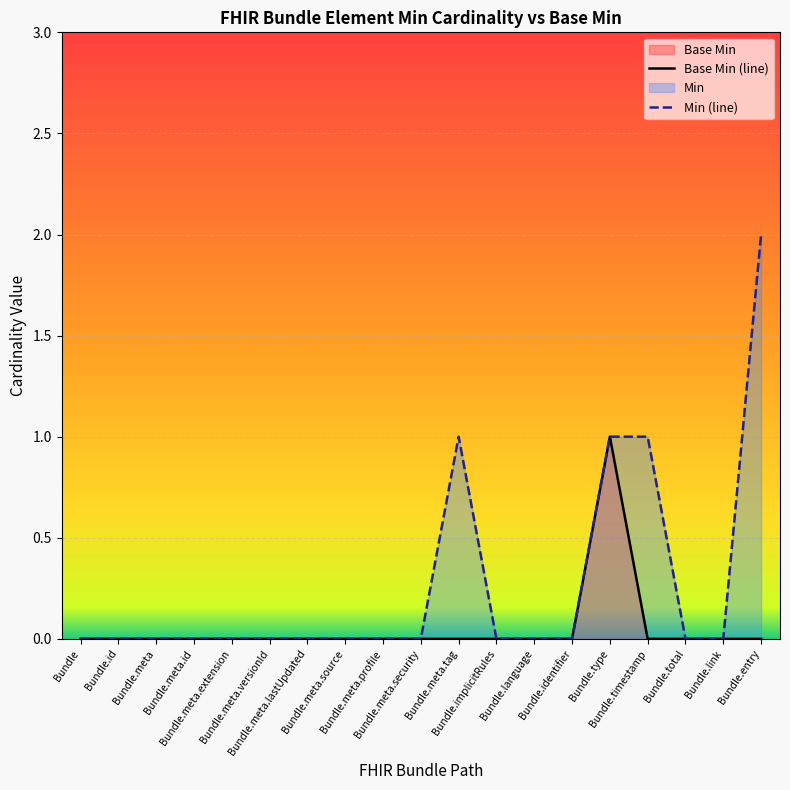

What is the difference between the maximum and minimum values in the Min (line) series?

2